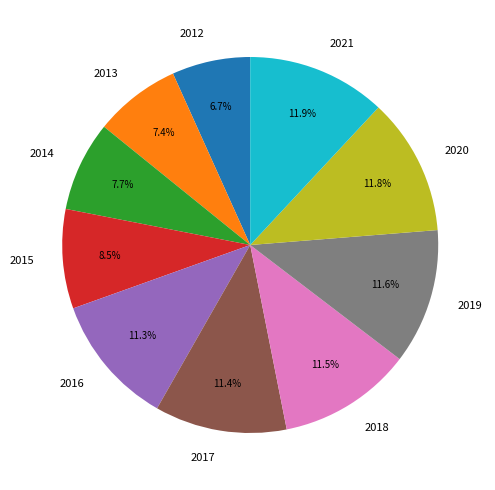

Approximately how many times larger is the value at 2016 compared to 2017?

1.0